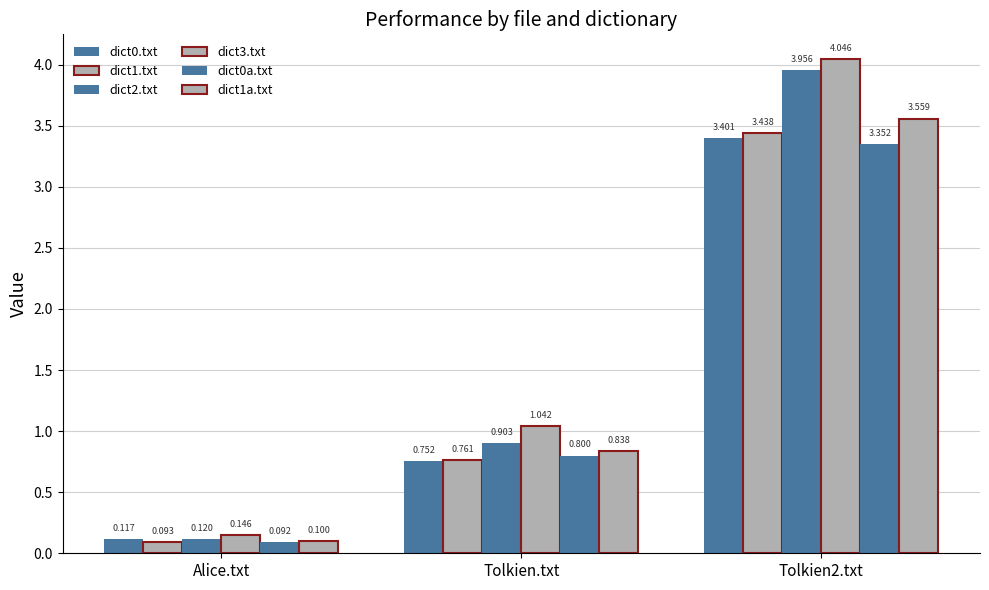

Reading right to left, transcribe all the data shown in this chart.

dict0.txt: Tolkien2.txt=3.4	Tolkien.txt=0.8	Alice.txt=0.1
dict1.txt: Tolkien2.txt=3.4	Tolkien.txt=0.8	Alice.txt=0.1
dict2.txt: Tolkien2.txt=4.0	Tolkien.txt=0.9	Alice.txt=0.1
dict3.txt: Tolkien2.txt=4.0	Tolkien.txt=1.0	Alice.txt=0.1
dict0a.txt: Tolkien2.txt=3.4	Tolkien.txt=0.8	Alice.txt=0.1
dict1a.txt: Tolkien2.txt=3.6	Tolkien.txt=0.8	Alice.txt=0.1